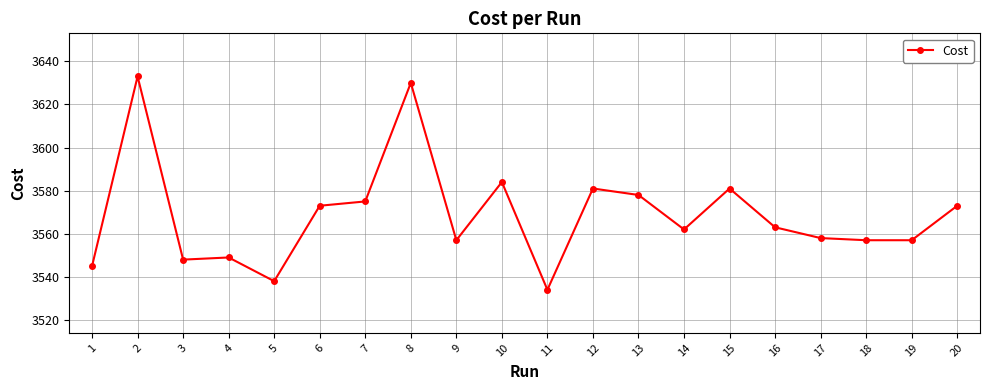

The value at 7 is 3575.0. True or false?

True